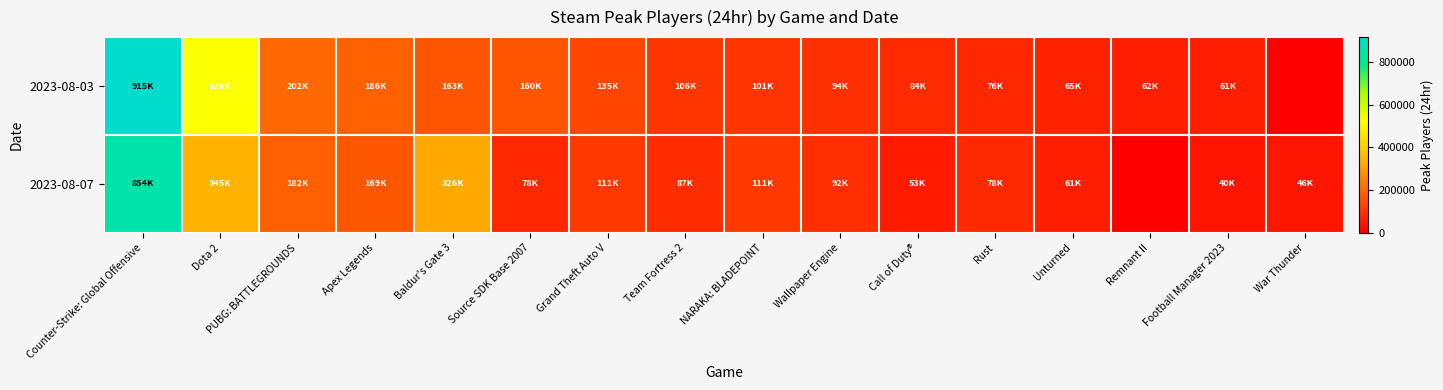

Reading left to right, list all the values displayed in this chart.

2023-08-03: Counter-Strike: Global Offensive=915695	Dota 2=526899	PUBG: BATTLEGROUNDS=202483	Apex Legends=186382	Baldur's Gate 3=163608	Source SDK Base 2007=160977	Grand Theft Auto V=135587	Team Fortress 2=106324	NARAKA: BLADEPOINT=101693	Wallpaper Engine=94219	Call of Duty®=84308	Rust=76520	Unturned=65175	Remnant II=62798	Football Manager 2023=61641	War Thunder=0
2023-08-07: Counter-Strike: Global Offensive=854331	Dota 2=345049	PUBG: BATTLEGROUNDS=182627	Apex Legends=169214	Baldur's Gate 3=326652	Source SDK Base 2007=78313	Grand Theft Auto V=111609	Team Fortress 2=87459	NARAKA: BLADEPOINT=111669	Wallpaper Engine=92092	Call of Duty®=53391	Rust=78999	Unturned=61339	Remnant II=0	Football Manager 2023=40747	War Thunder=46359